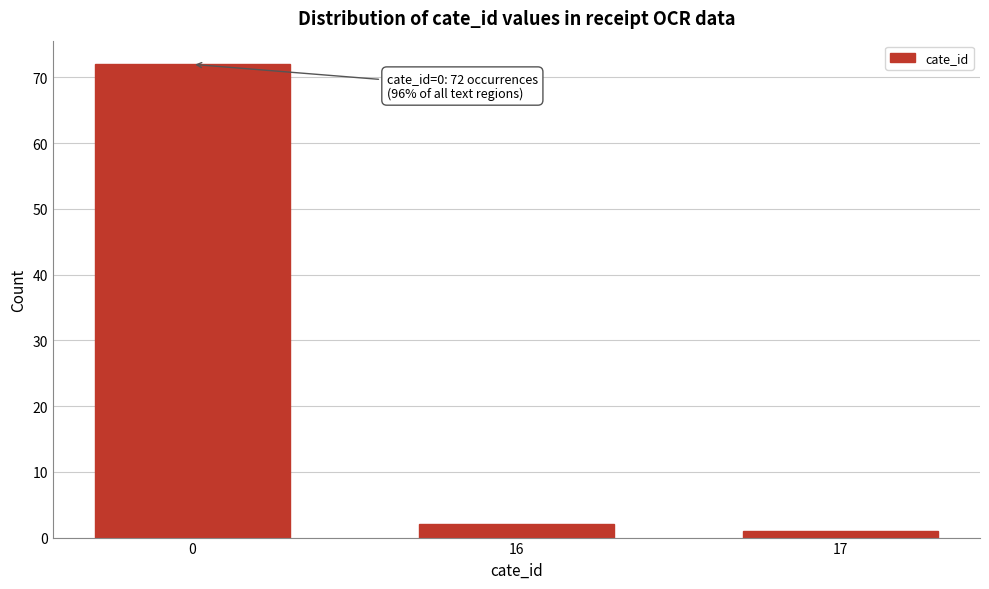

Reading left to right, transcribe all the data shown in this chart.

0=72	16=2	17=1